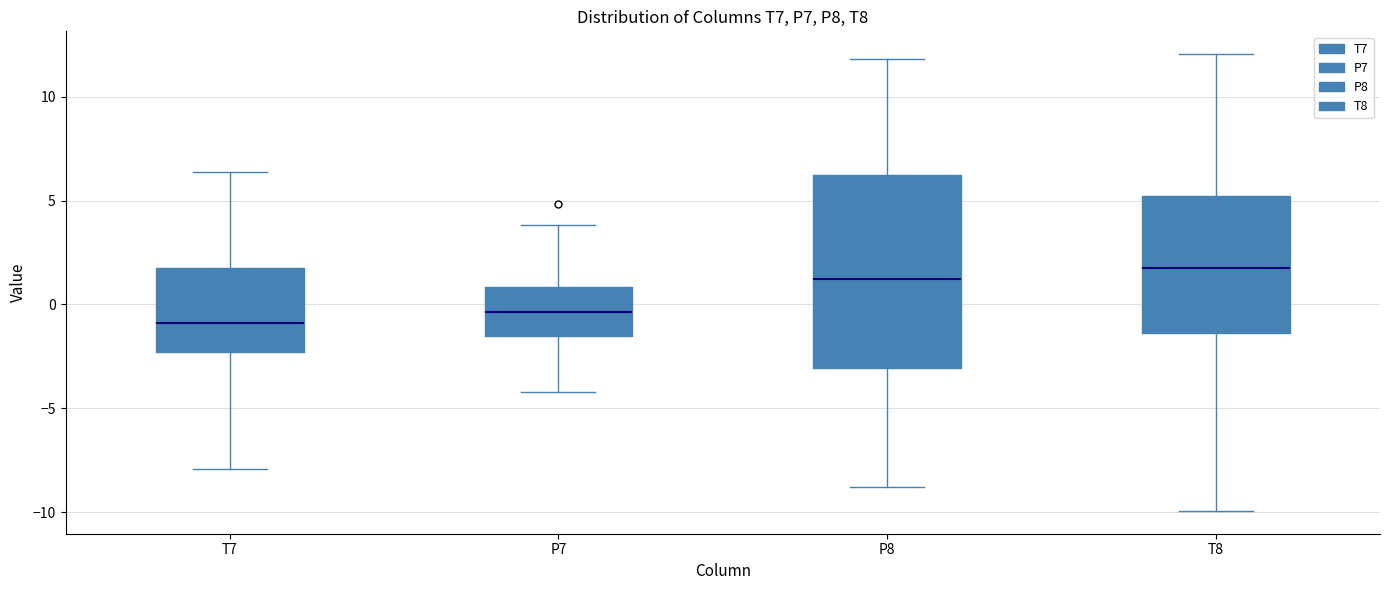

Which box's median line is the highest?

T8